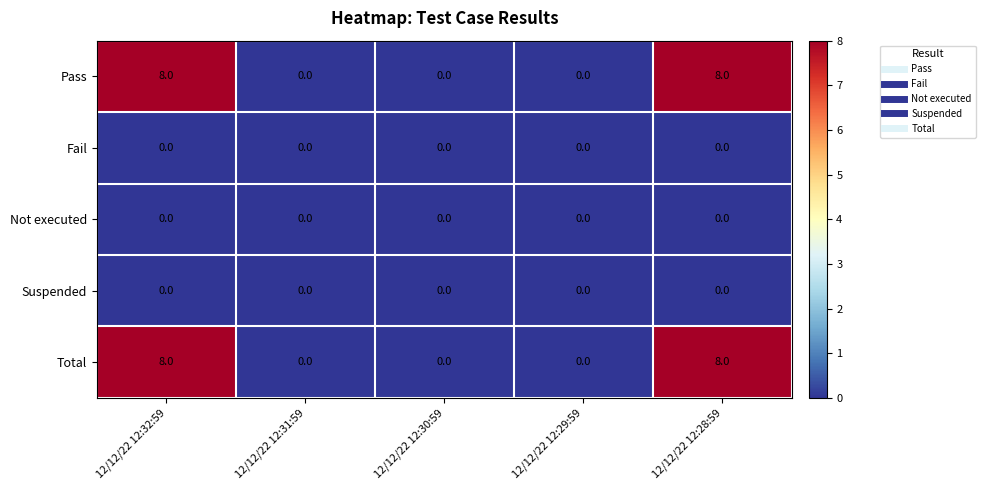

What is the spread (max minus min) of values at 12/12/22 12:32:59?

8